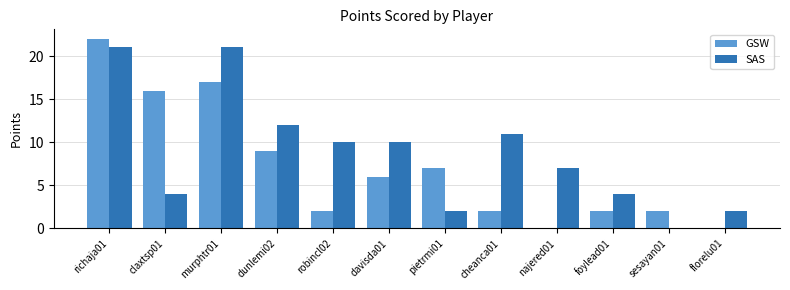

What is the difference between the GSW values at murphtr01 and davisda01?

11